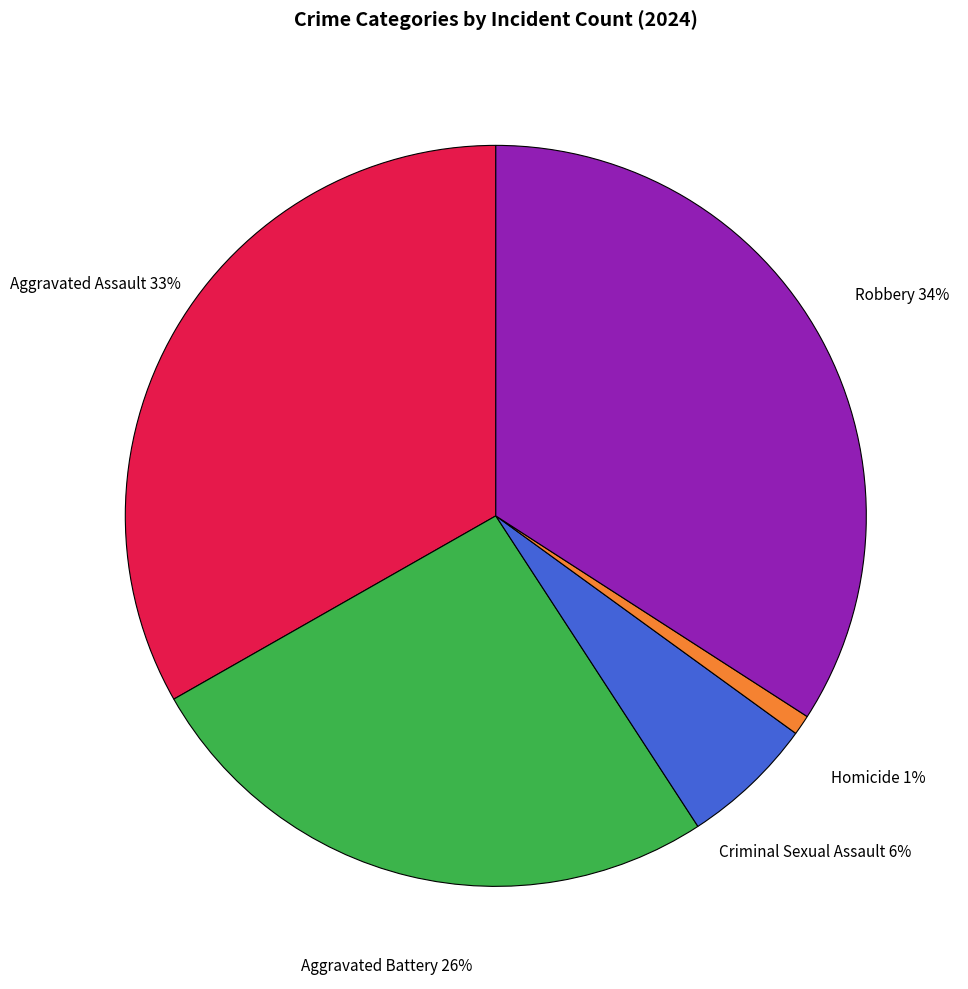

How many slices are in this pie chart?

5